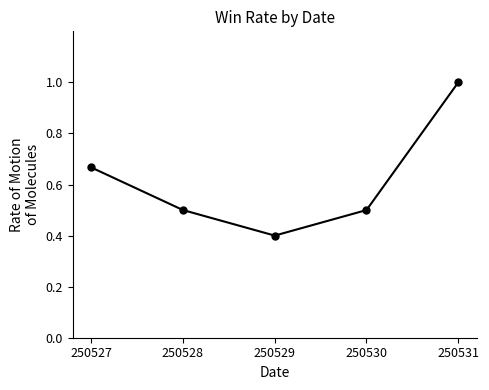

What is the change in value from 250527 to 250531?

+0.3